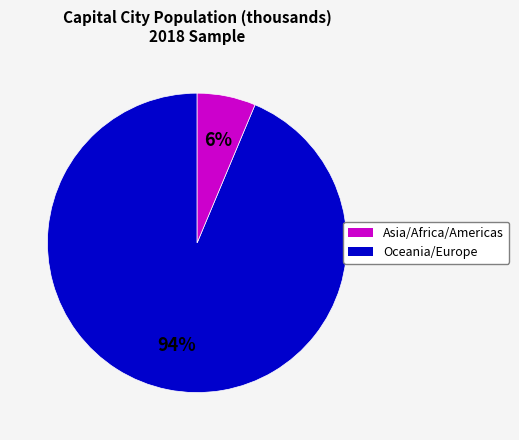

Does any single category account for the majority?

Yes